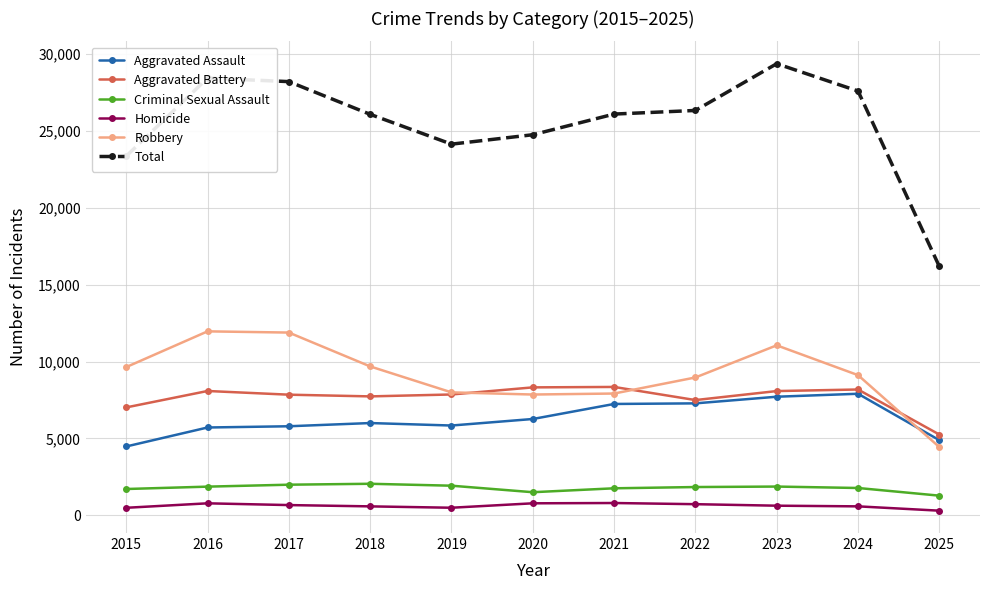

What is the value of the Criminal Sexual Assault point at the 6th from the left?

1508